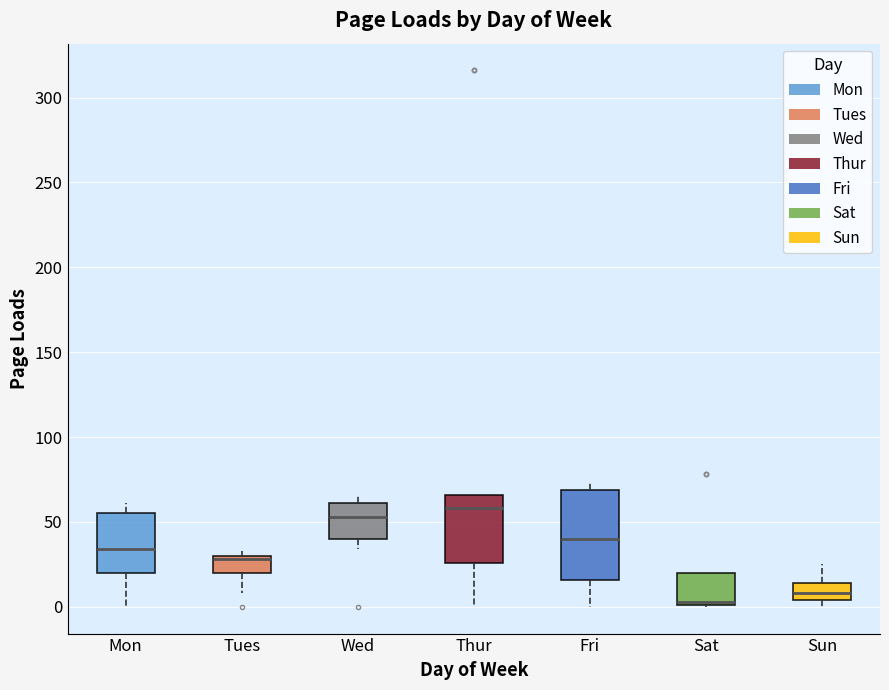

Reading left to right, transcribe this box plot: for each box, give where its median line is, the range the box spans, and where its two whiskers end, as read against the y-axis. The values are not printed on the chart, so give them approximately, as read against the axis.

Mon: median 35, box 20 to 55, whiskers 0 to 60
Tues: median 30 (just below the box's upper edge), box 20 to 30, whiskers 10 to 35
Wed: median 55, box 40 to 60, whiskers 35 to 65
Thur: median 60, box 25 to 65, whiskers 0 to 65
Fri: median 40, box 15 to 70, whiskers 0 to 75
Sat: median 5, box 0 to 20, whiskers 0 to 20
Sun: median 10, box 5 to 15, whiskers 0 to 25